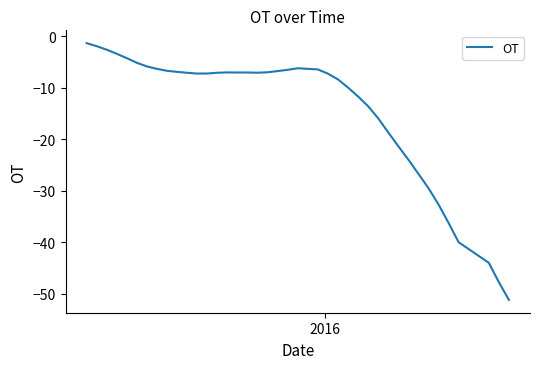

What is the difference between the maximum and minimum values?

49.8